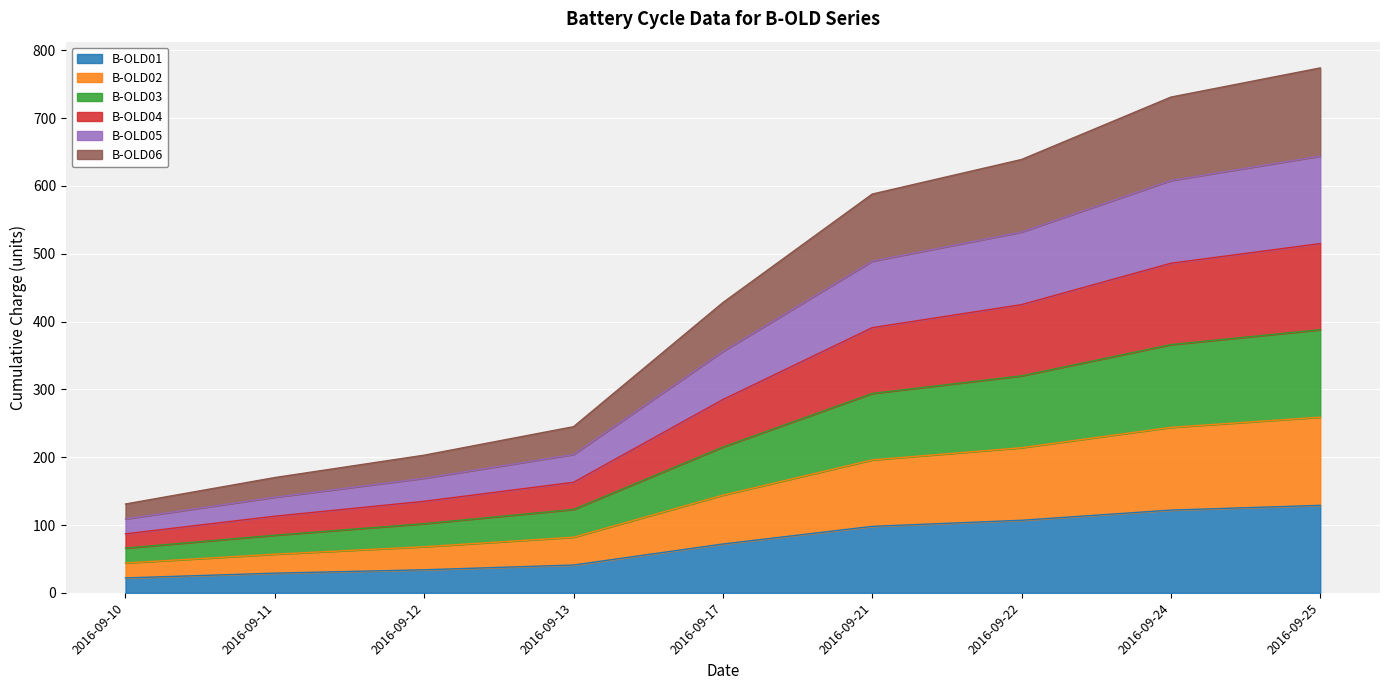

What is the maximum value for B-OLD01?

129